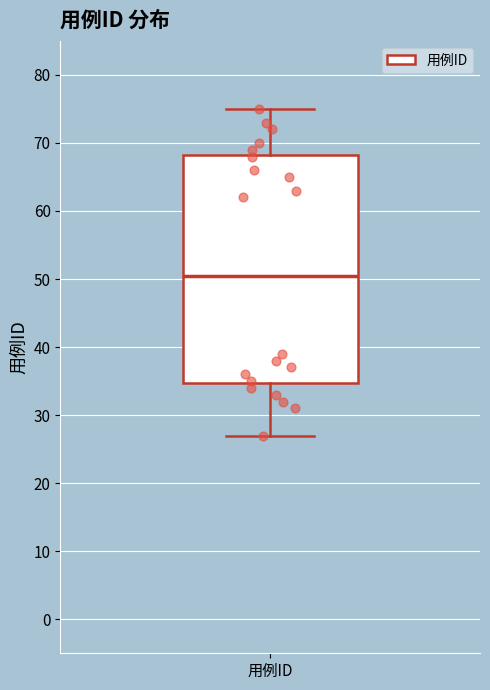

Transcribe this box plot: give where the median line is, the range the box spans, and where the two whiskers end, as read against the y-axis. The values are not printed on the chart, so give them approximately, as read against the axis.

median 51, box 35 to 68, whiskers 27 to 75